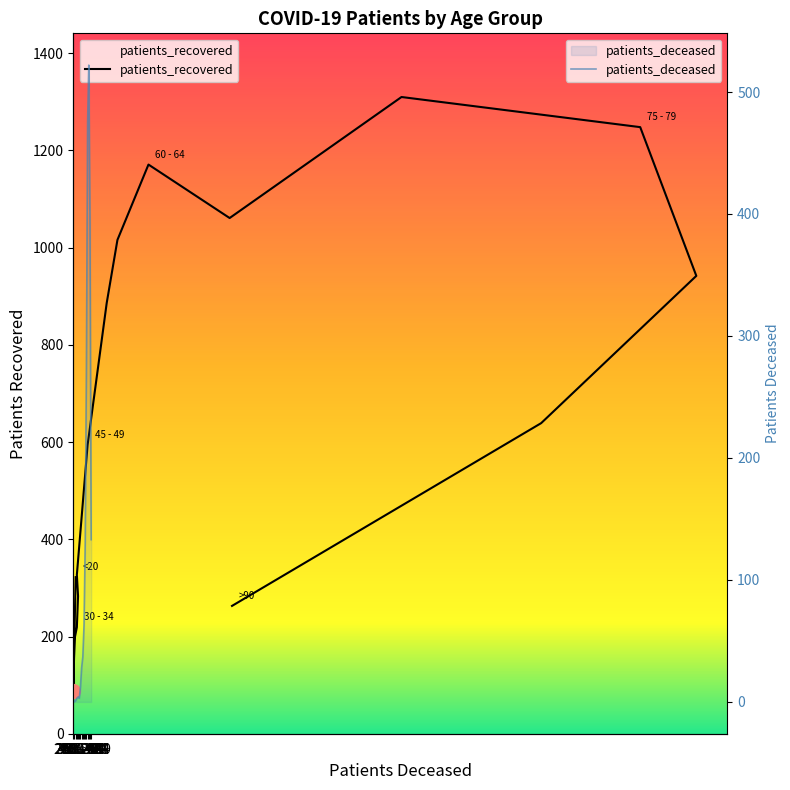

What is the highest value of the patients_recovered series?

1310